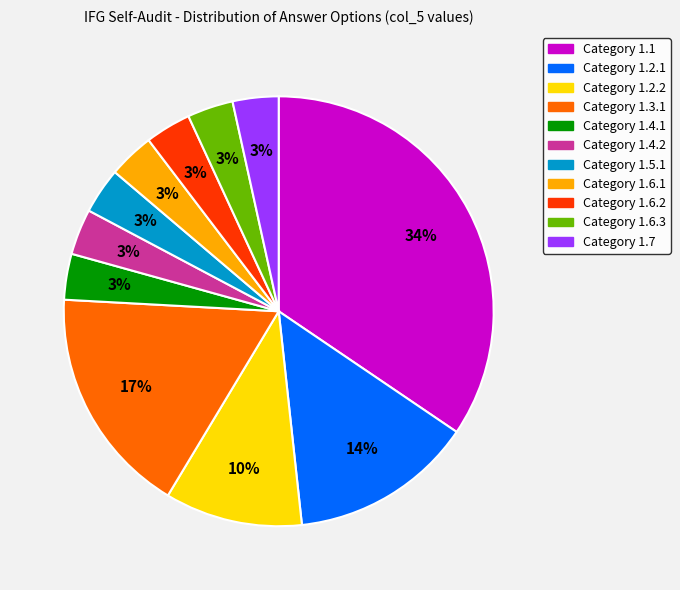

What is the largest slice in the pie chart?

Category 1.1